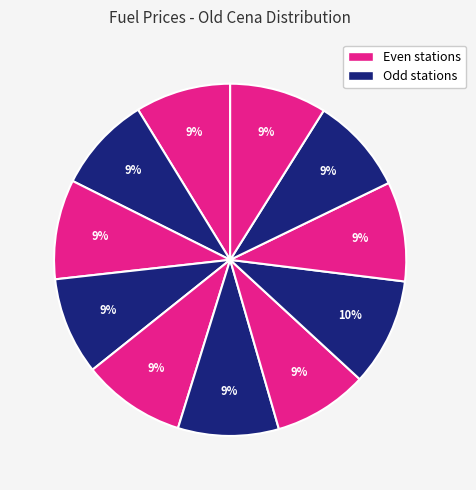

Count the number of slices in the pie.

11